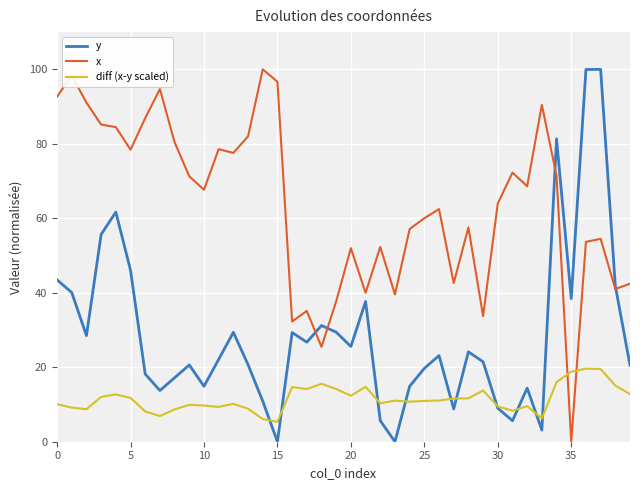

List the series in order of their overall mean, lowest first.

diff (x-y scaled), y, x